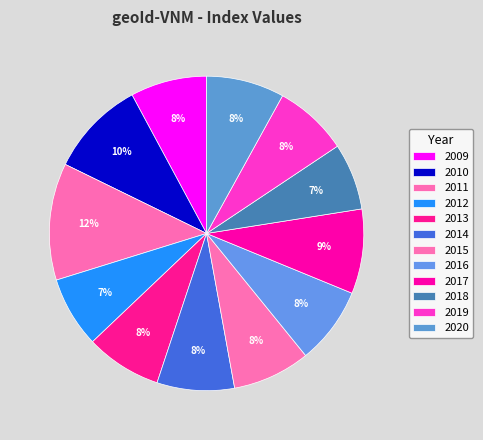

To the nearest percent, what is the difference between the 2018 and 2010 slice percentages?

3%